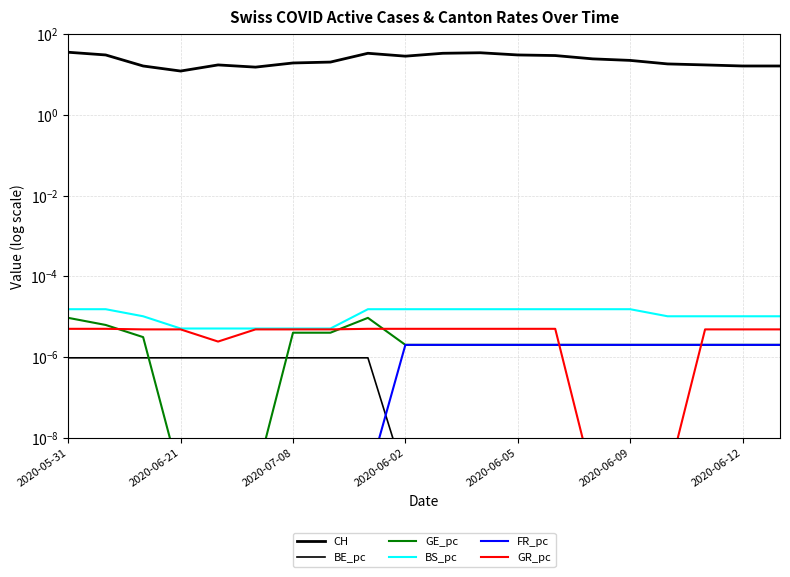

The BE_pc series shows 0.0 at 8. True or false?

False